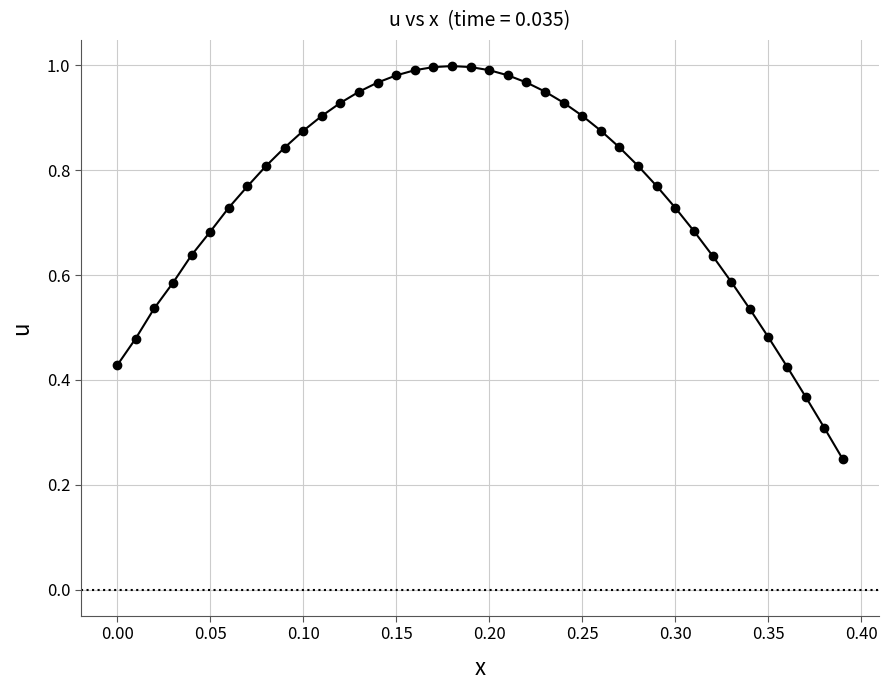

Does the chart display data point markers on the line(s)?

Yes